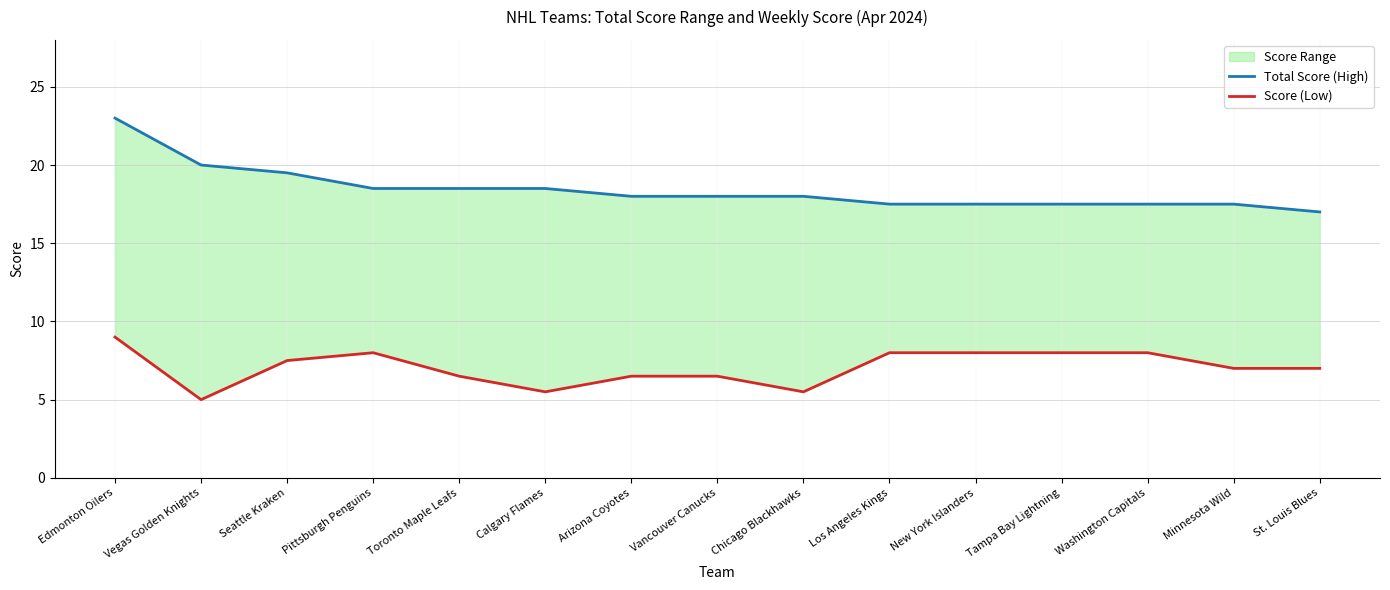

What is the average value of the Score (Low) series?

7.1